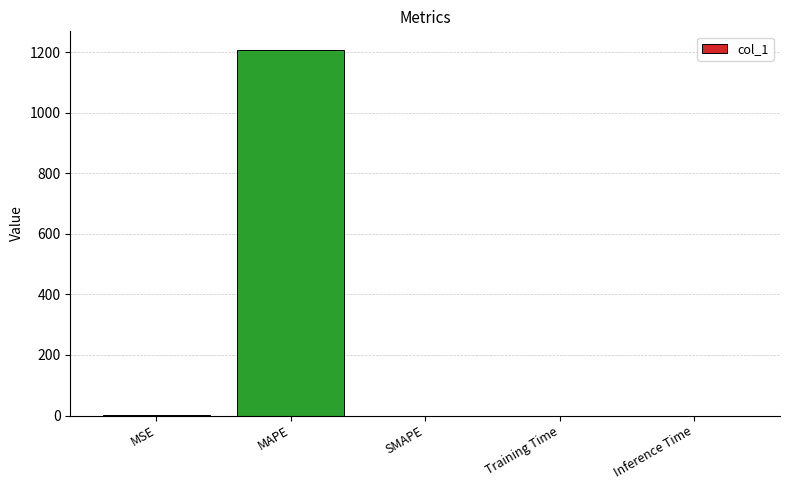

Which has a higher value, MAPE or MSE?

MAPE